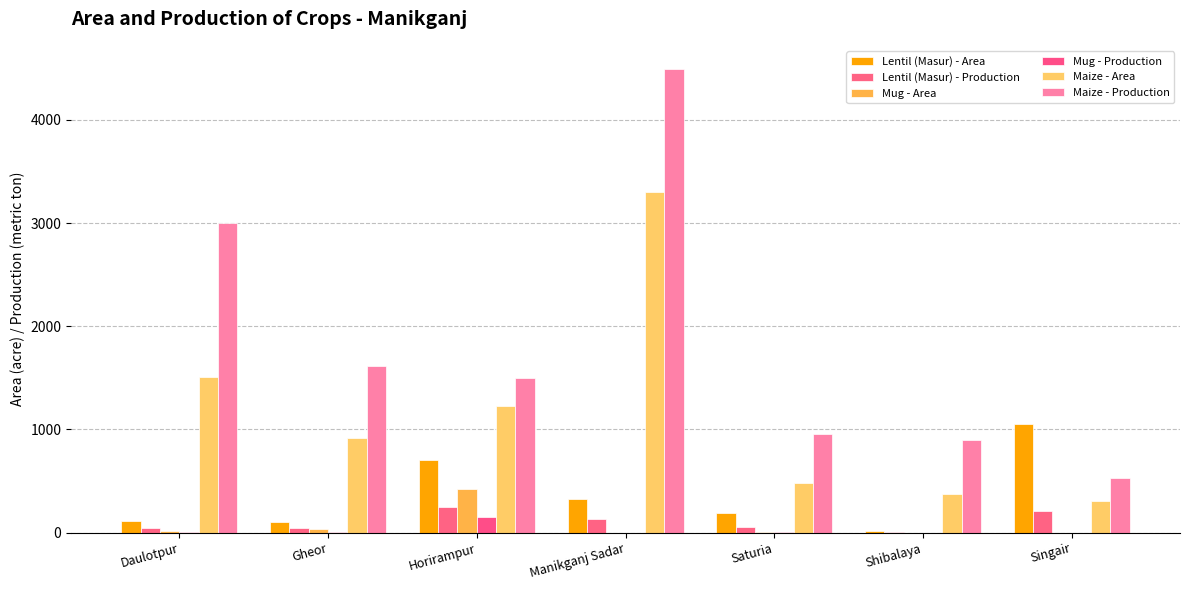

The Mug - Production series shows -51 at Singair. True or false?

False